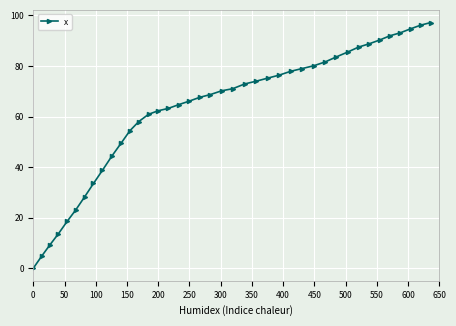

What is the sum of all values?

2496.4